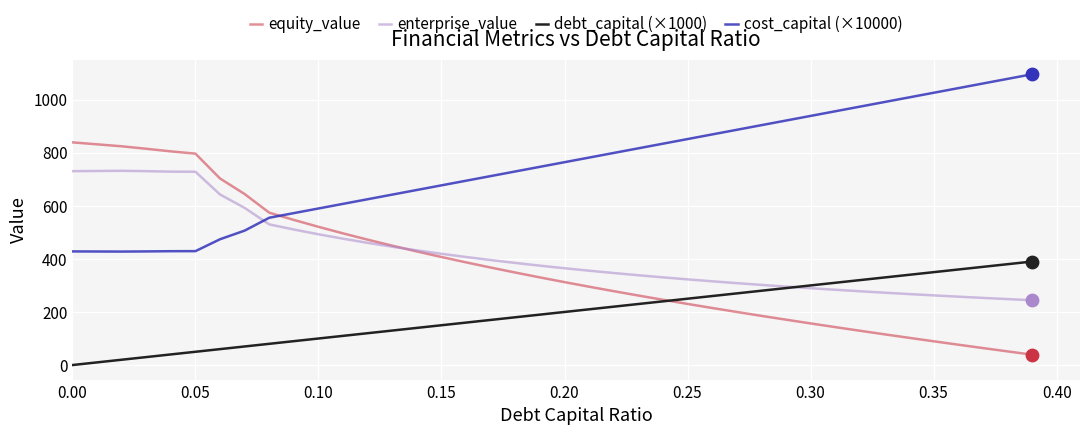

Which series has the largest range (max minus min)?

equity_value